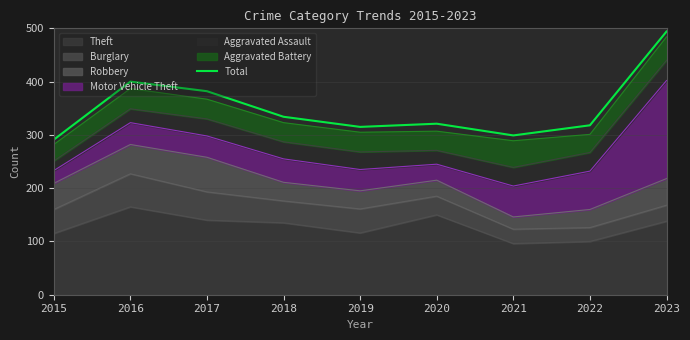

Which has a higher value, 2016 or 2023?

2023